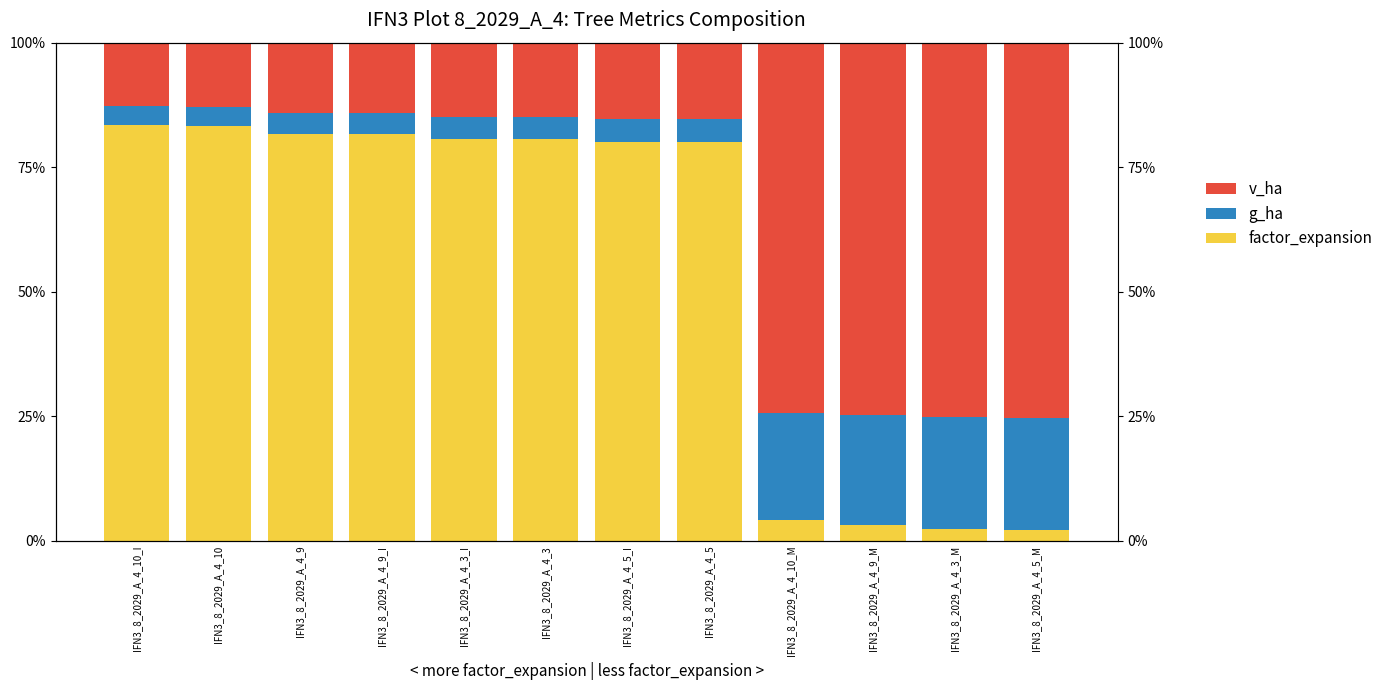

True or false: factor_expansion has a value of 2.5 at IFN3_8_2029_A_4_3_M.

True